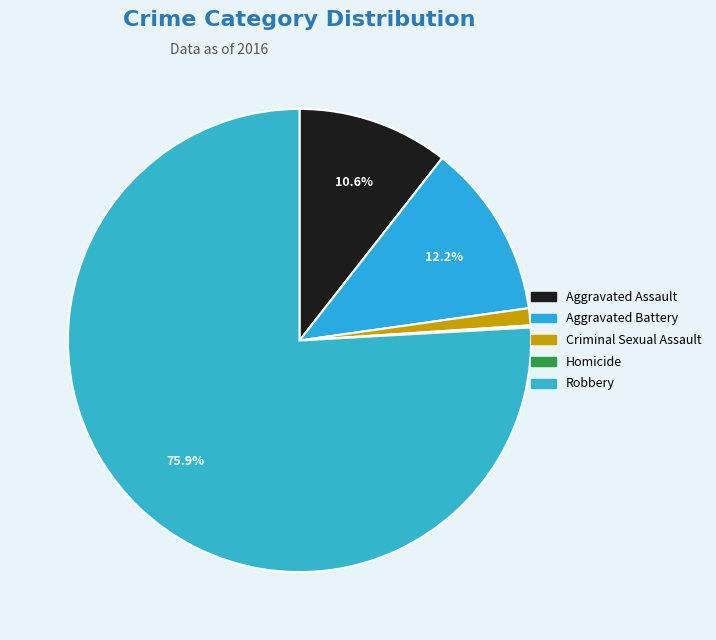

To the nearest percent, what is the combined percentage of Aggravated Assault and Homicide?

11%